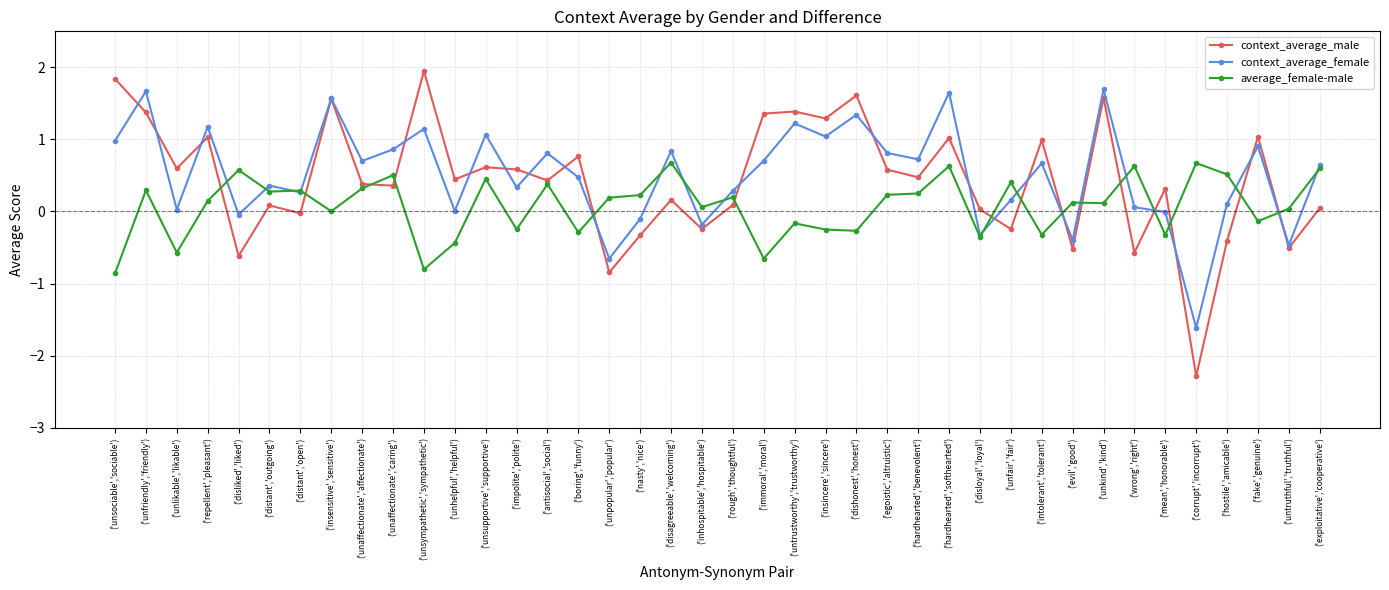

Is it true that context_average_female equals 1.7 at ('unkind','kind')?

True